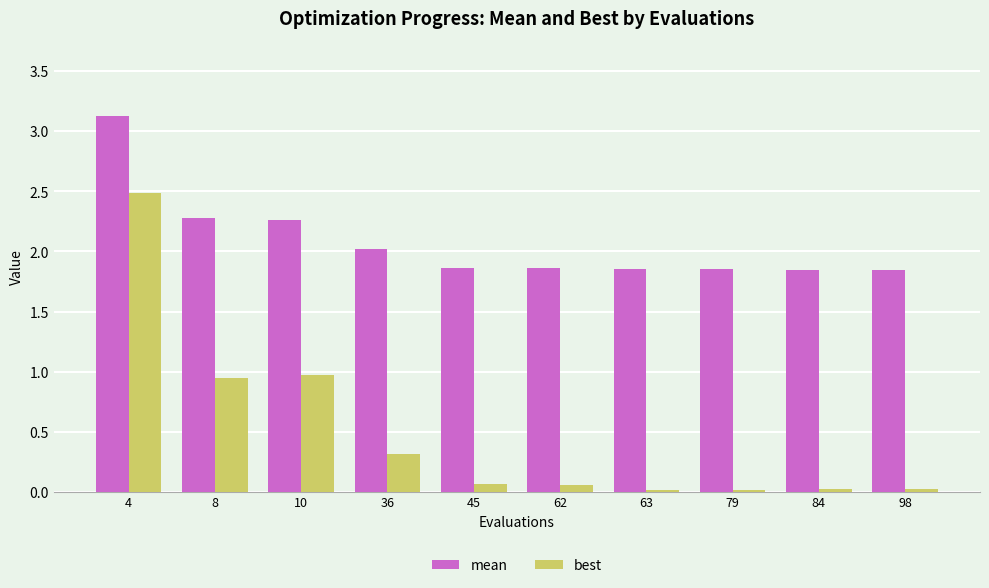

What is the sum of the mean values at 84 and 10?

4.1